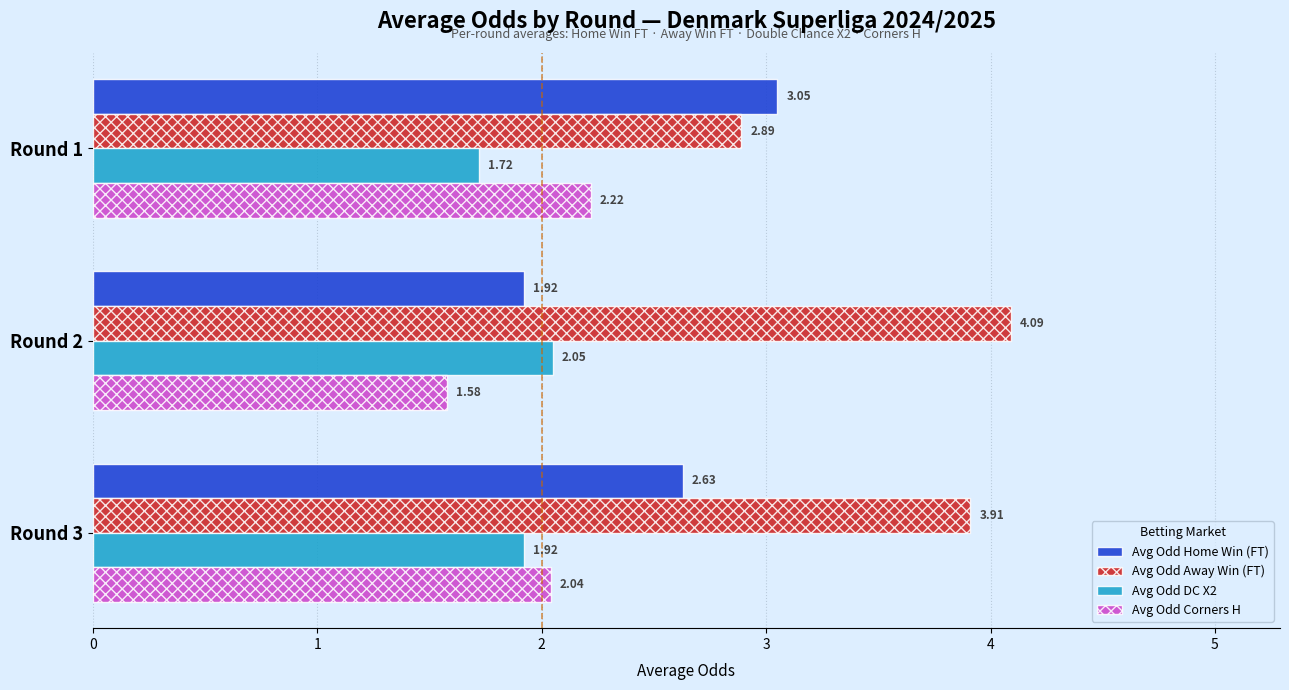

Count the Avg Odd DC X2 values in the range 1 to 2.

2